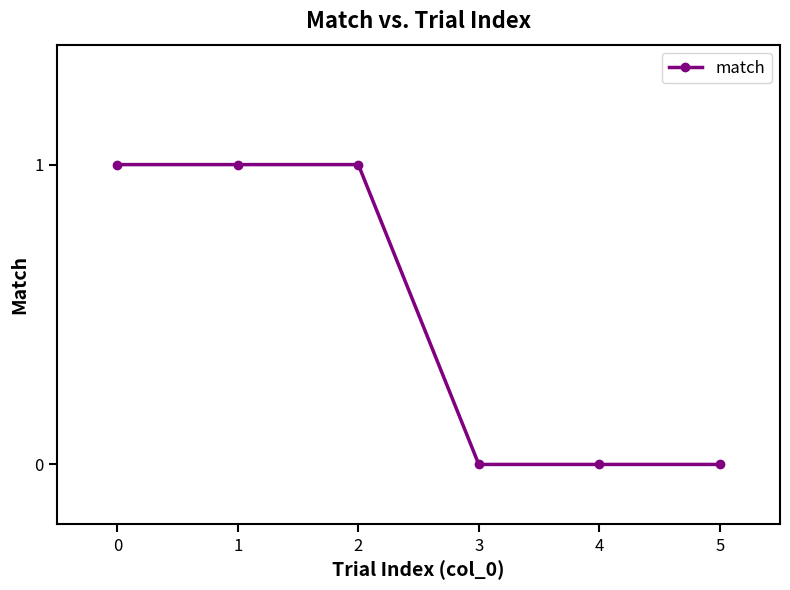

Reading left to right, transcribe all the data shown in this chart.

1	1	1	0	0	0